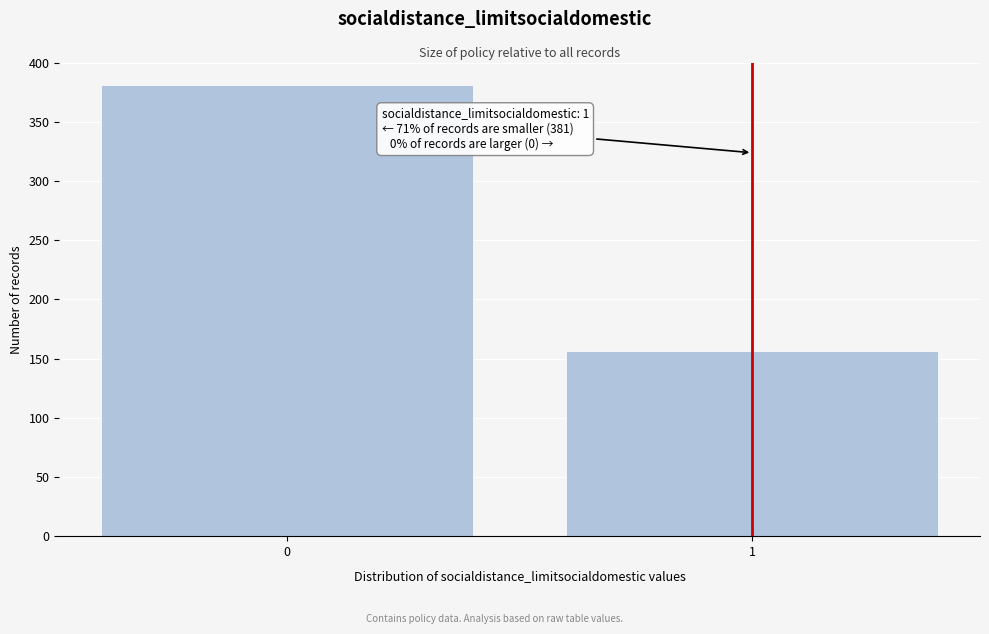

Reading right to left, extract all data points from this chart.

156	381